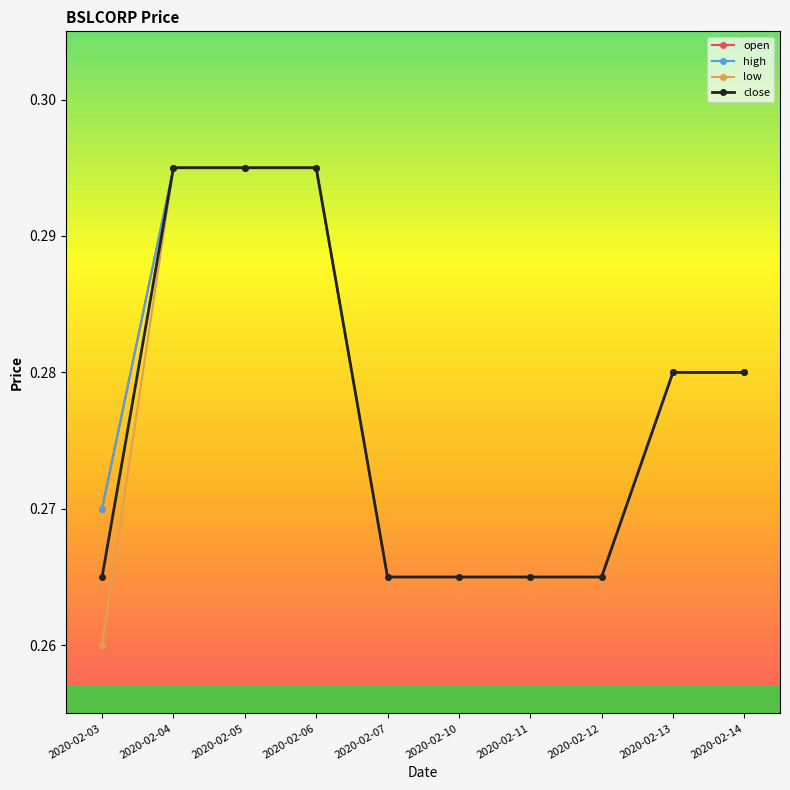

Does the chart have visible grid lines?

No